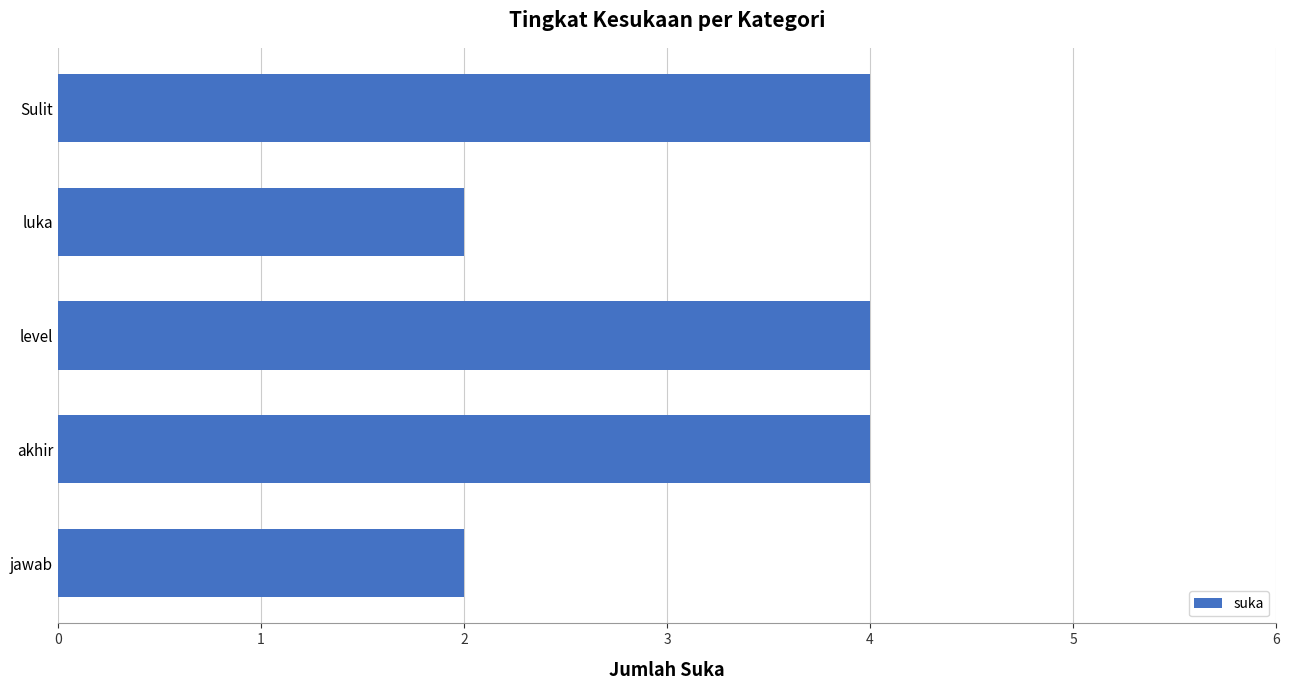

What is the smallest value displayed?

2